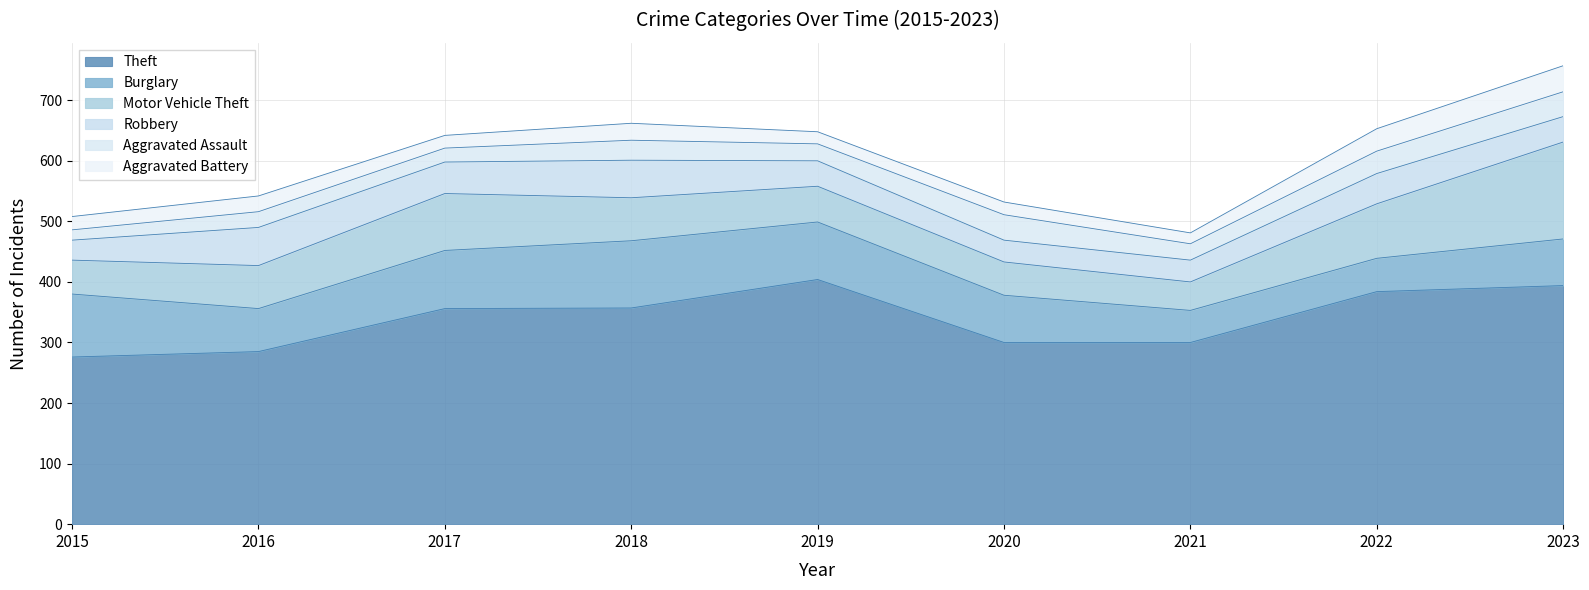

True or false: Theft and Aggravated Assault cross at least once.

False